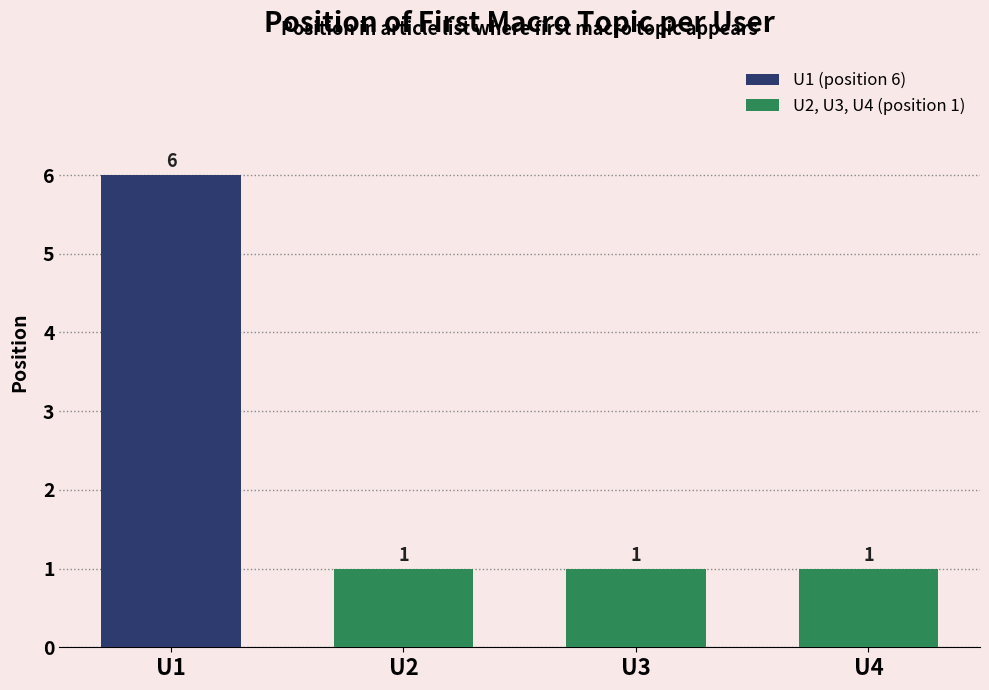

What is the difference between the maximum and minimum values?

5